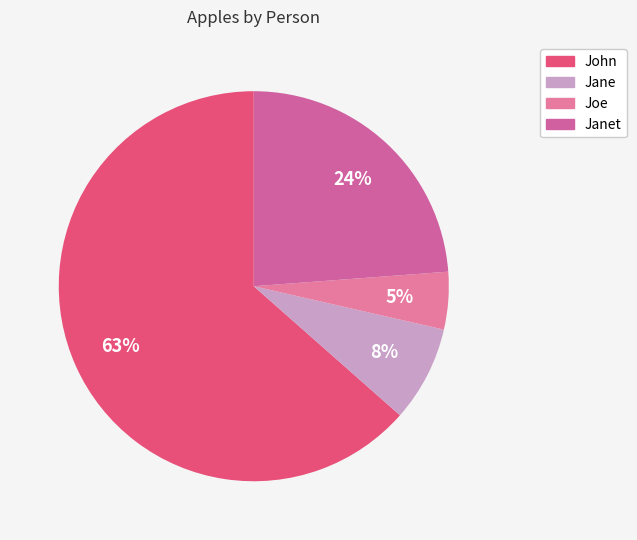

Count the number of slices in the pie.

4